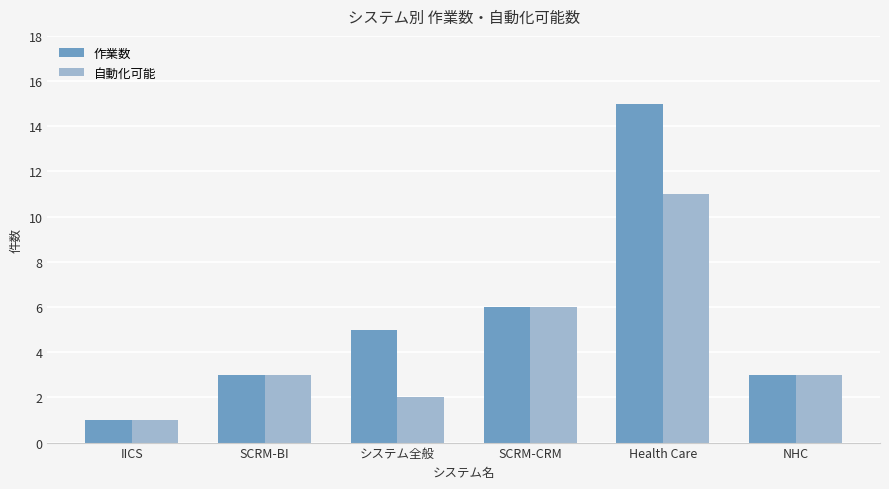

How many groups of bars are there?

6